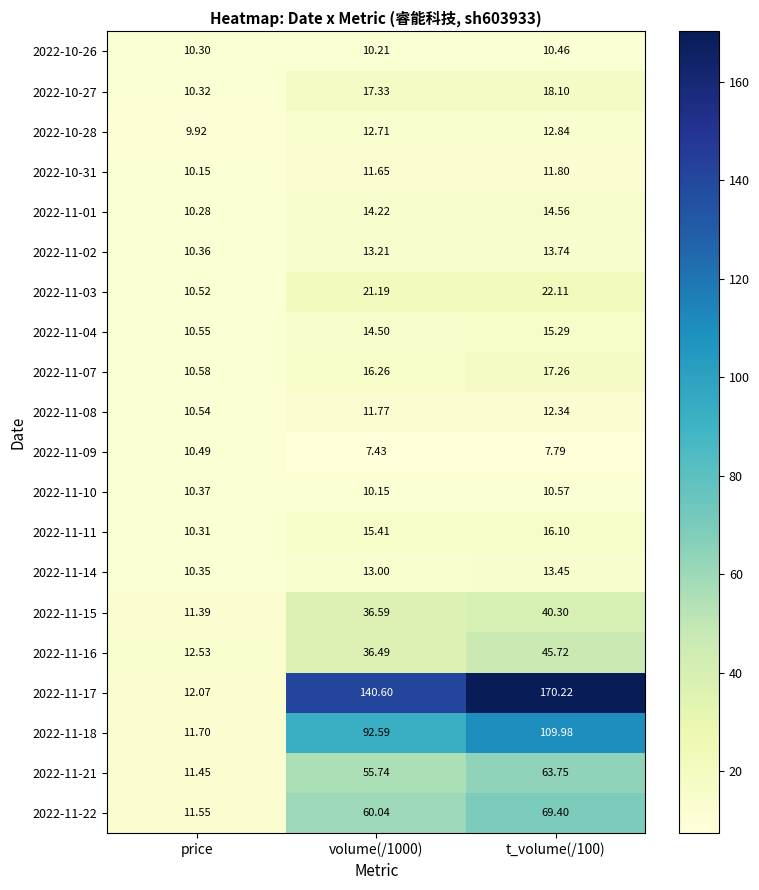

Which category has the lowest value in the 2022-10-27 series?

price